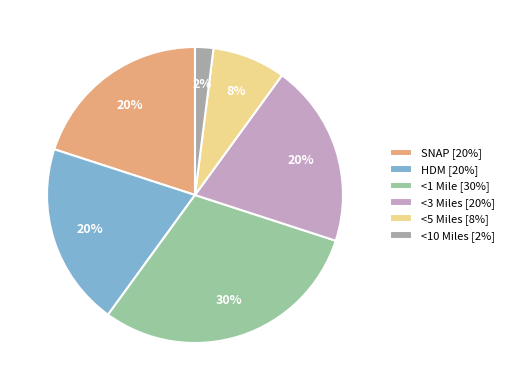

Is the sum of SNAP and <3 Miles greater than half?

No